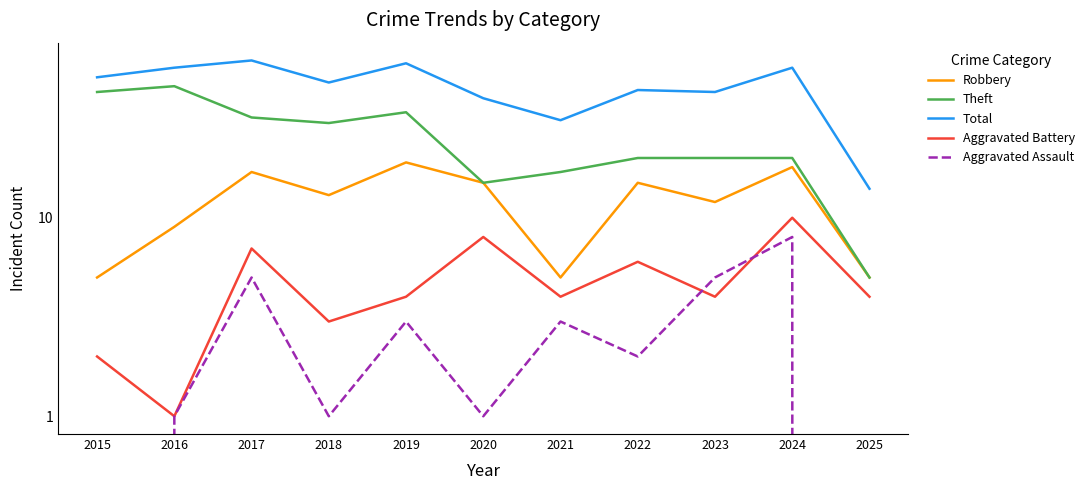

At which label does Aggravated Assault reach its minimum?

2015